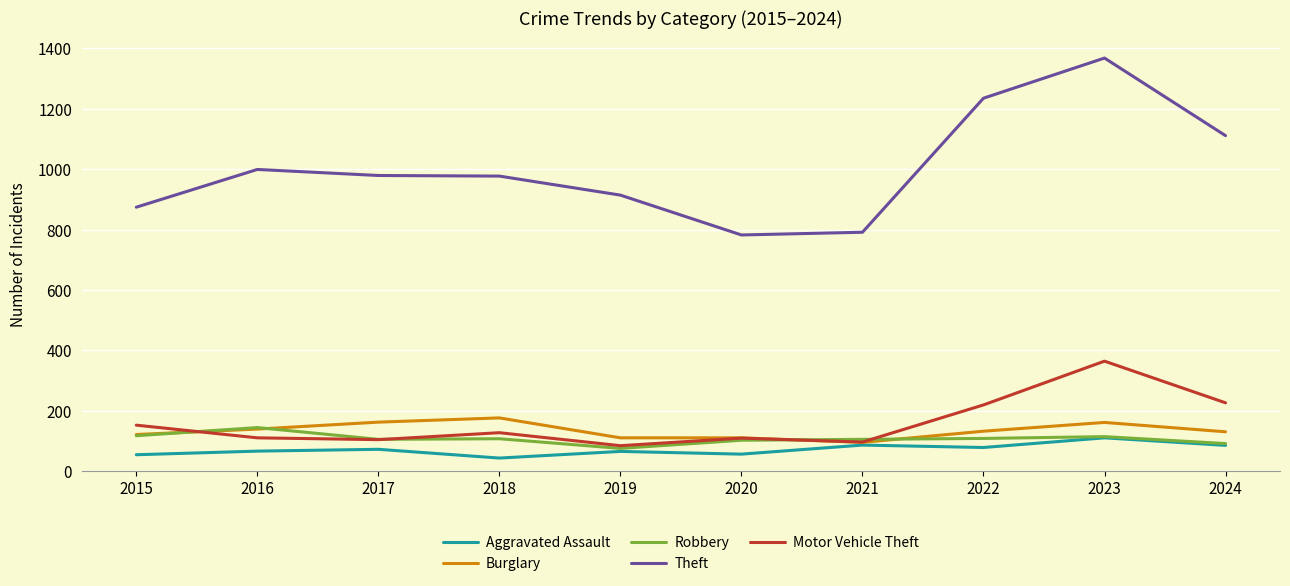

Which category has the highest value across all series?

2023